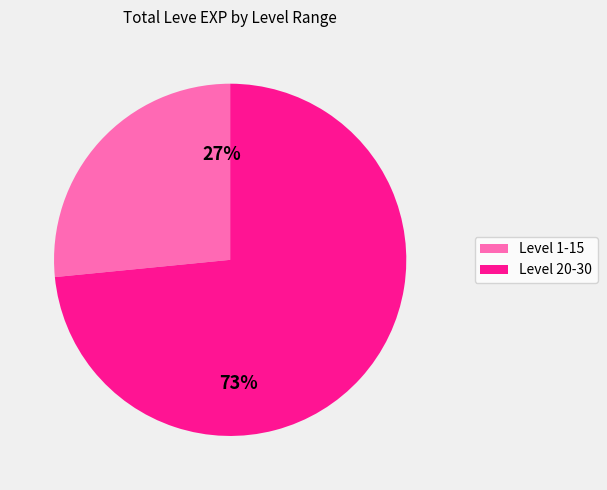

To the nearest percent, what is the combined percentage of Level 20-30 and Level 1-15?

100%